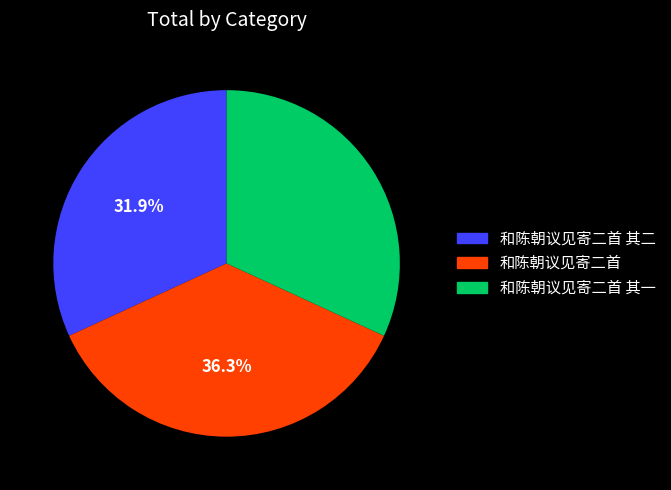

Does 和陈朝议见寄二首 其一 account for over 50% of the chart?

No